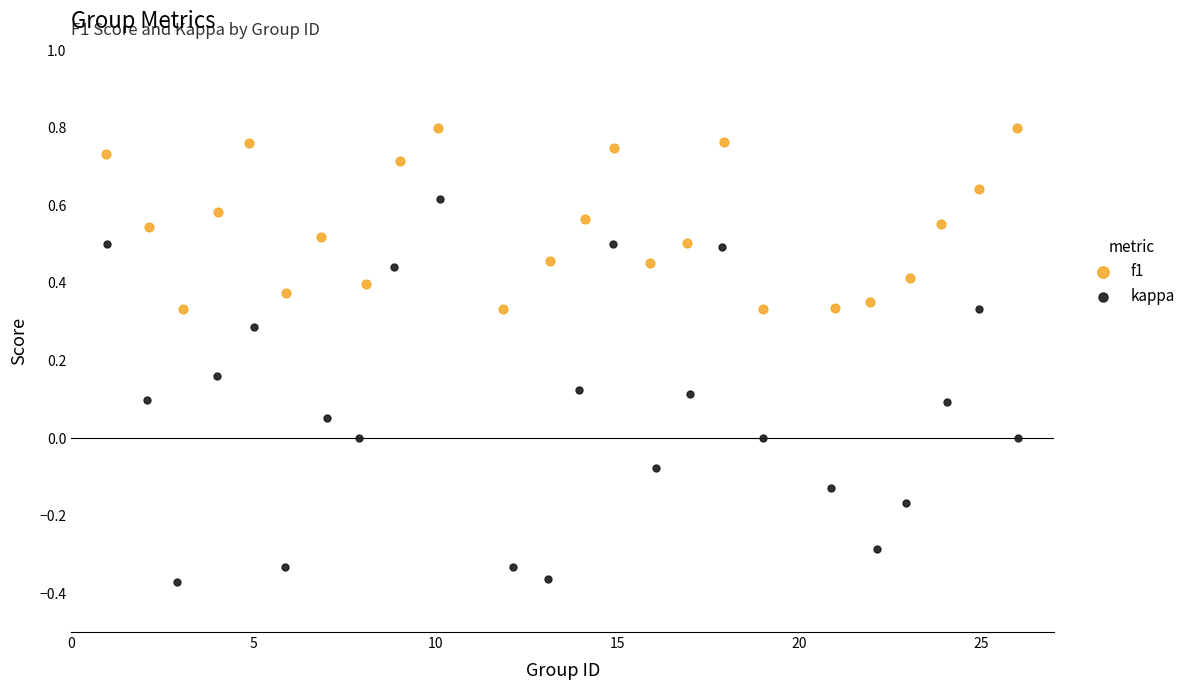

Which series reaches the maximum Y coordinate?

f1